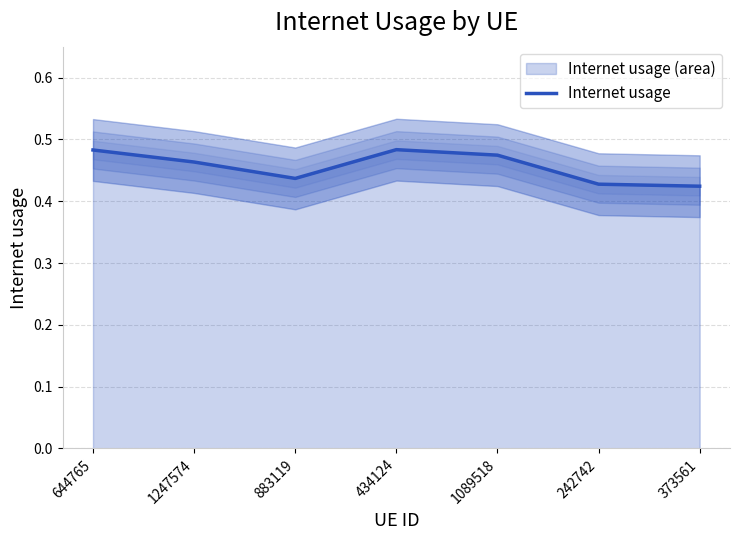

Which label corresponds to the largest value in the chart?

434124